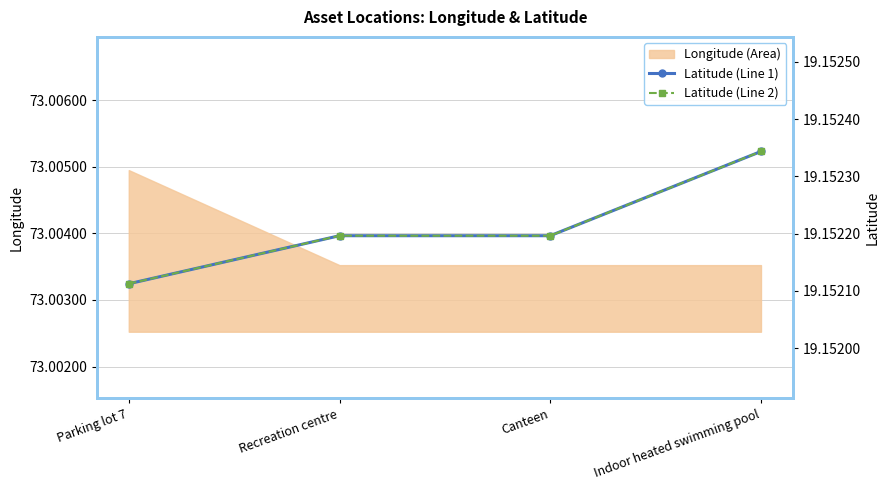

What is the minimum value shown in the chart?

19.2